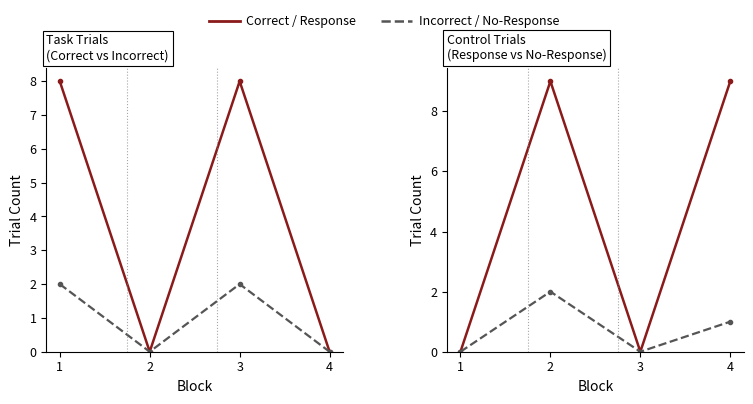

What is the average value of the No Response Control series?

1